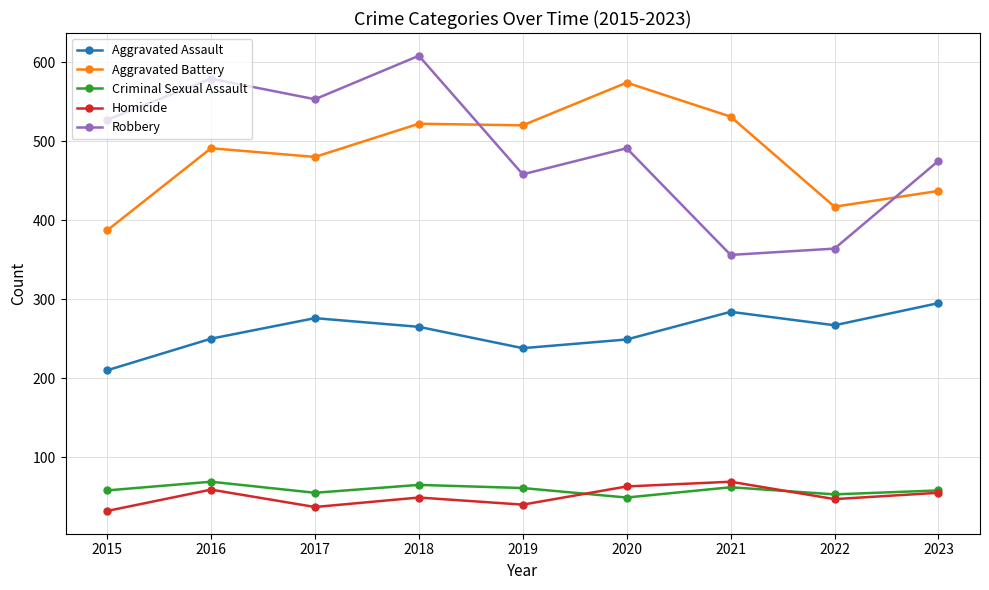

At which category does Aggravated Battery reach its first local valley?

2017